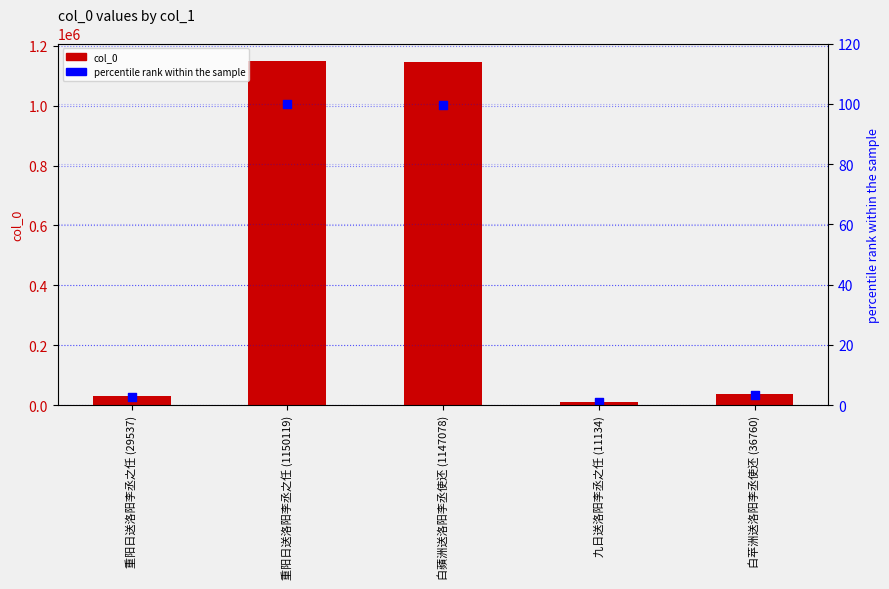

Which series reaches the minimum Y coordinate?

percentile rank within the sample